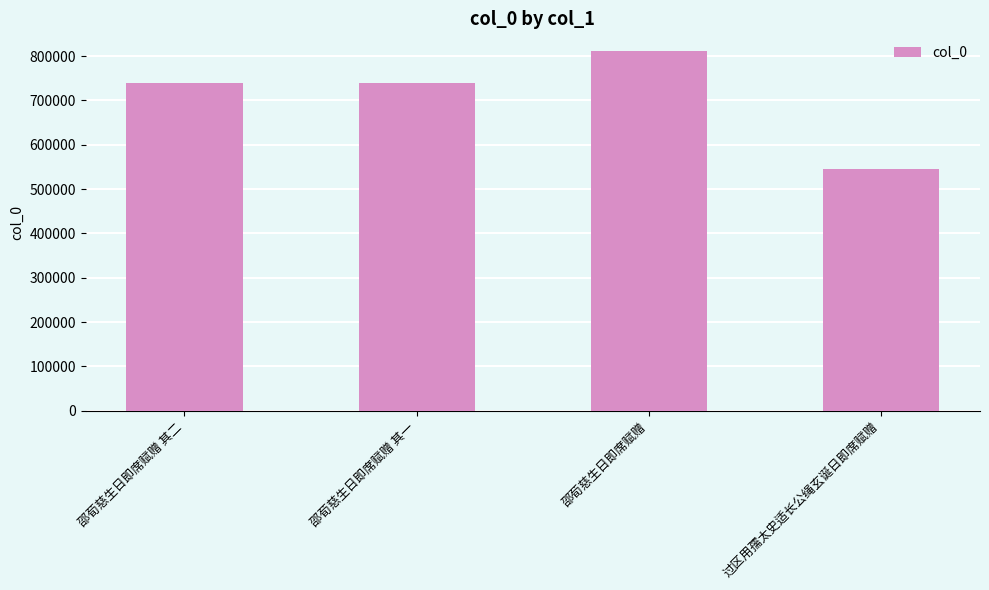

True or false: the data shows 545748 at 过区用孺太史适长公绳玄诞日即席赋赠.

True